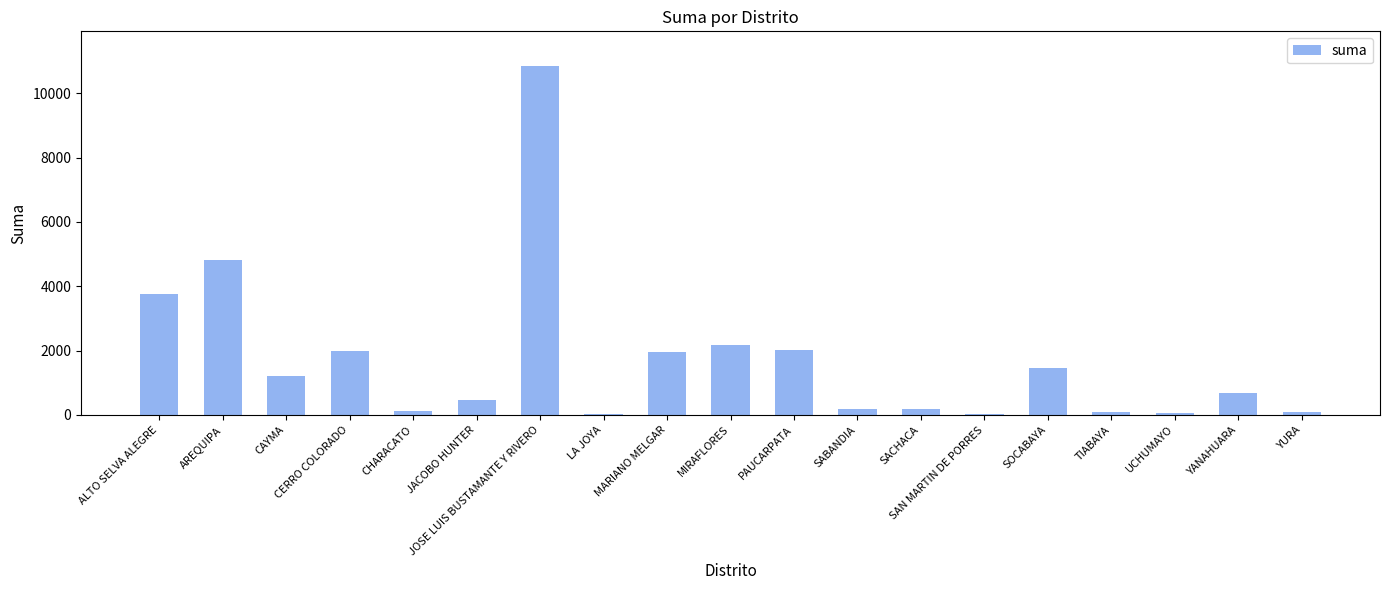

Where is the data nearest to the value 5430?

AREQUIPA